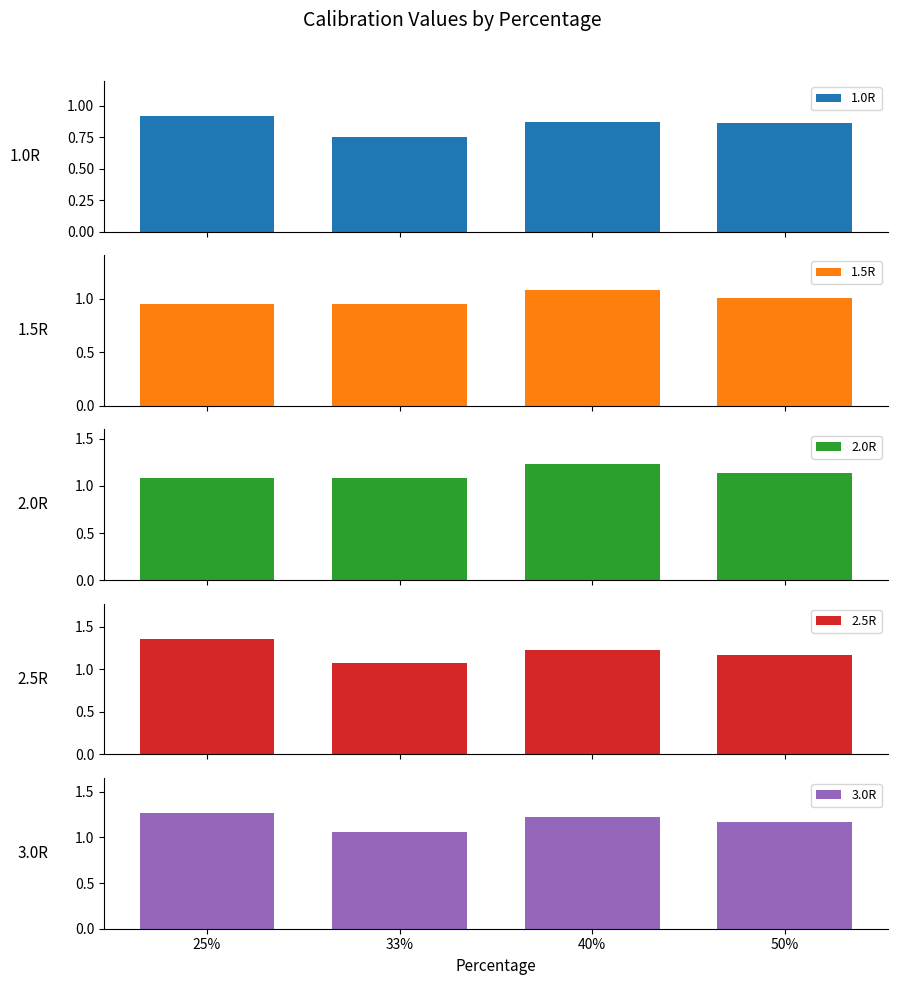

What are all the series names shown in the legend?

1.0R, 1.5R, 2.0R, 2.5R, 3.0R